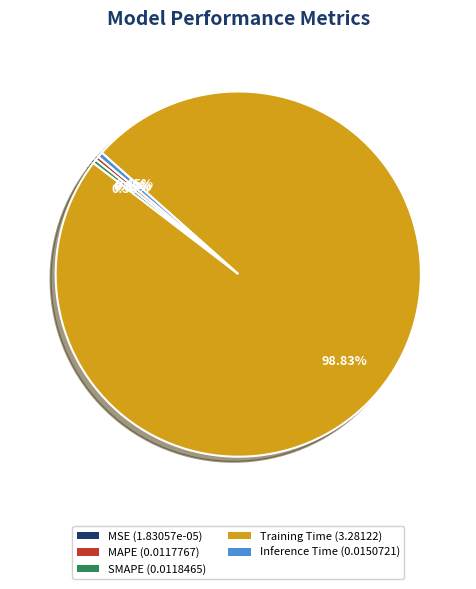

Is the sum of SMAPE (0.0118465) and Training Time (3.28122) greater than half?

Yes